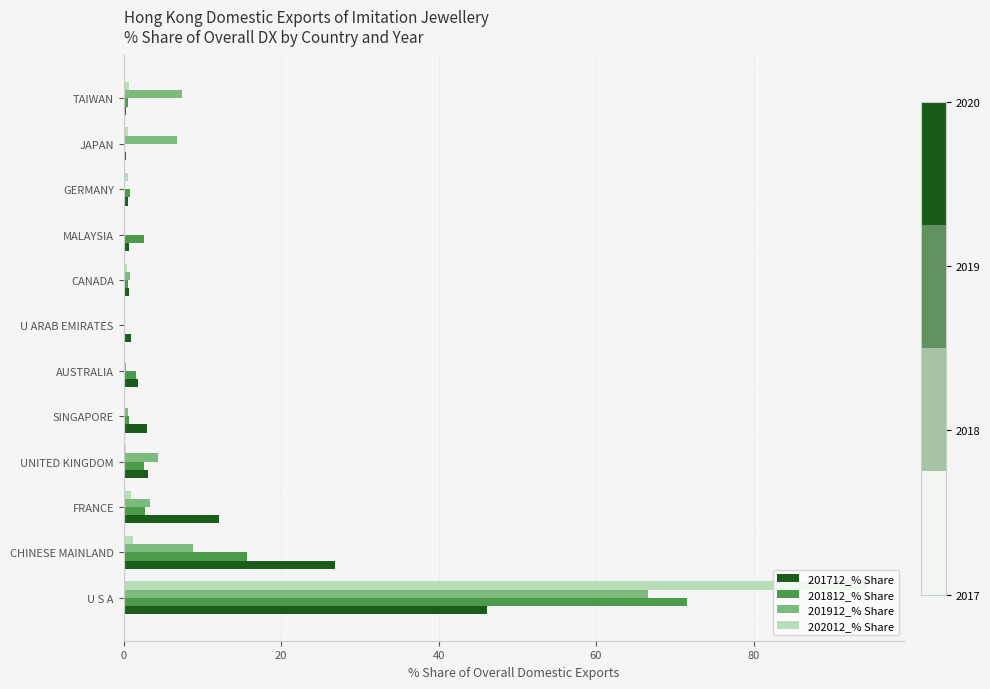

At which category does the chart reach its peak across all series?

U S A